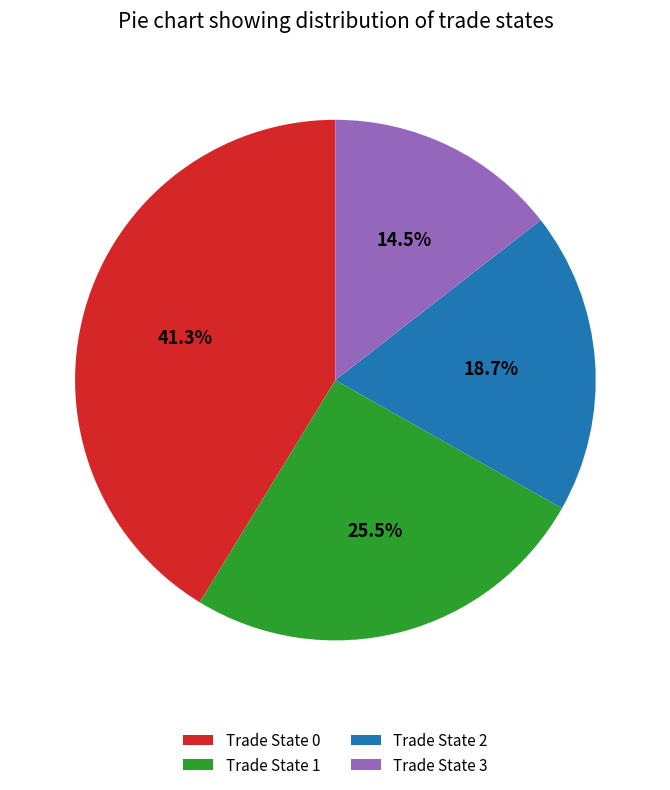

Rank the categories by value from lowest to highest.

Trade State 3, Trade State 2, Trade State 1, Trade State 0